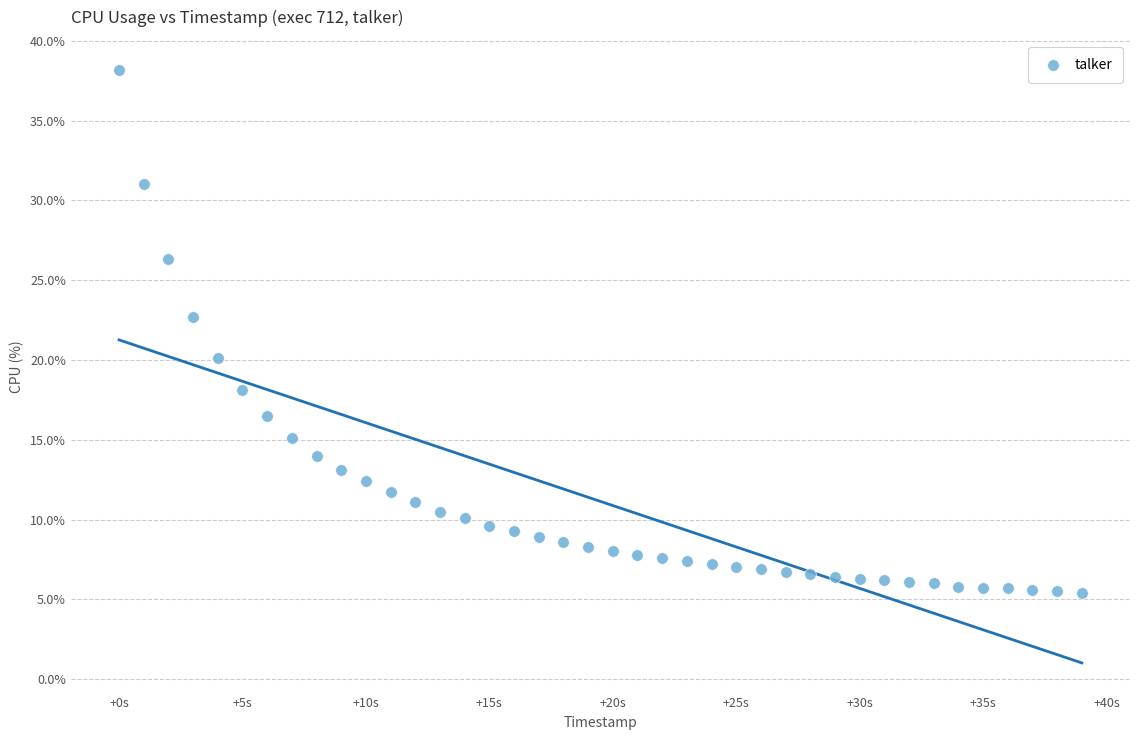

What is the range of Y values (max minus min)?

32.8